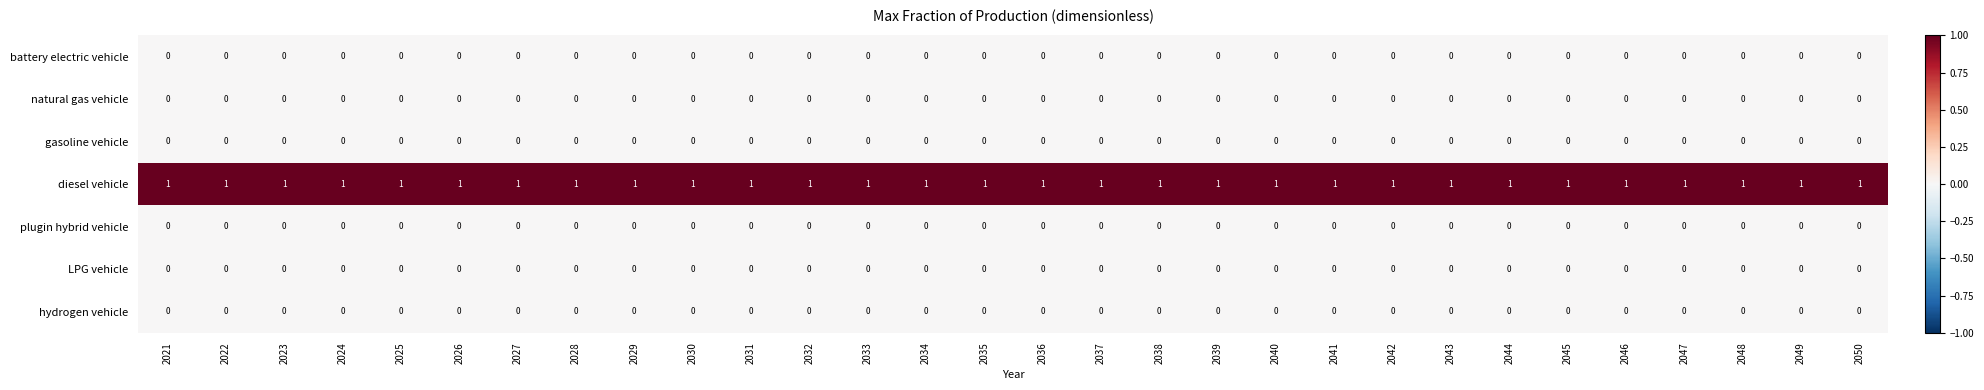

Which series has the largest total across all categories?

diesel vehicle